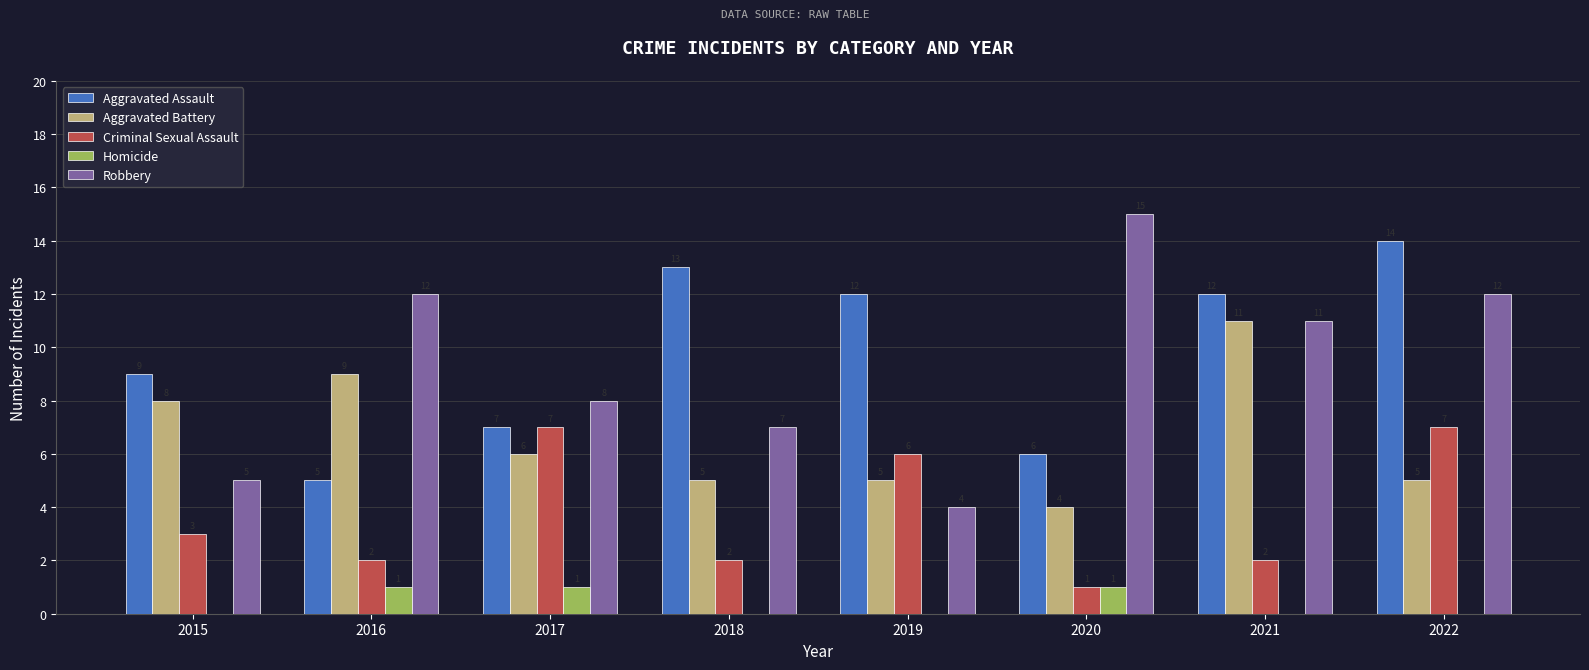

What is the sum of all Criminal Sexual Assault values?

30